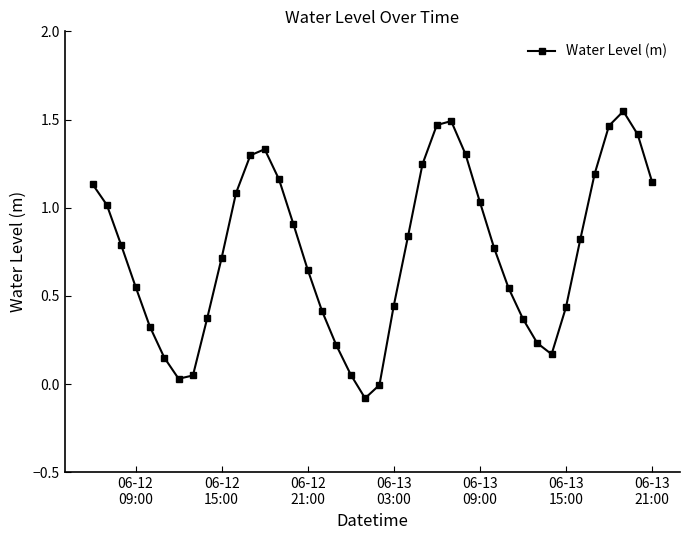

What is the sum of all values?

30.1